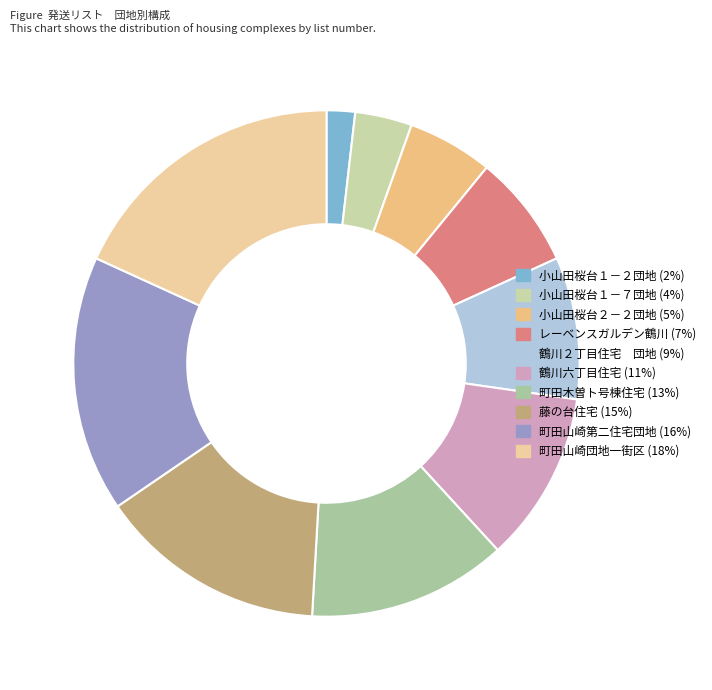

Is it true that レーベンスガルデン鶴川 is 7% of the pie?

True